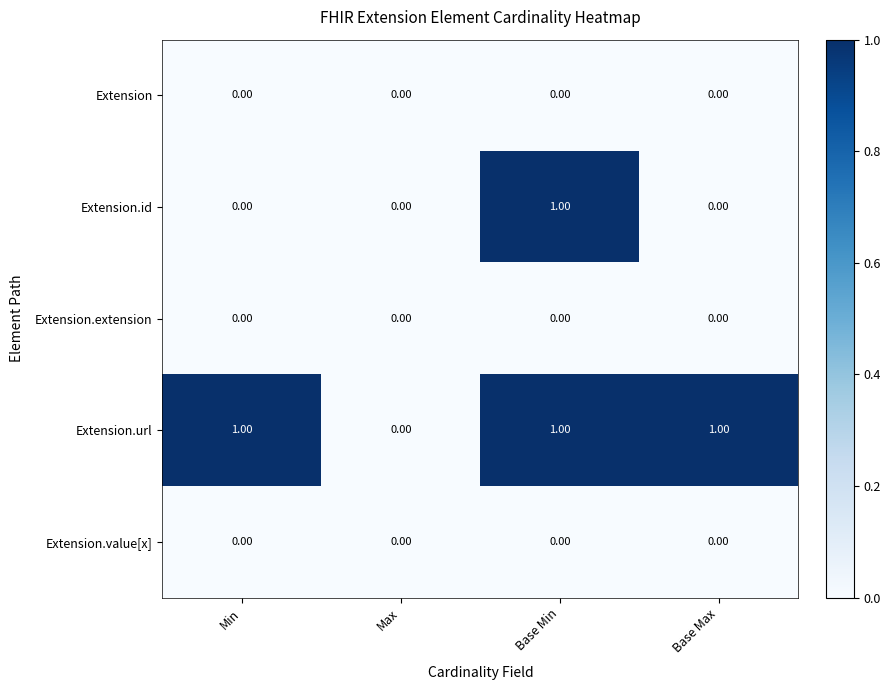

At which category is the sum across all series the highest?

Base Min